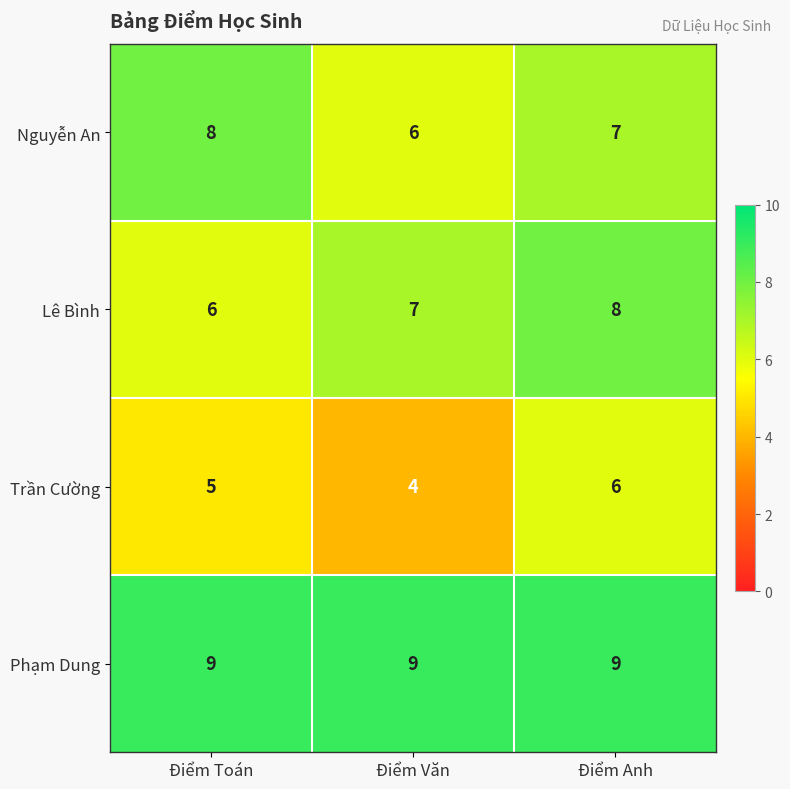

The Lê Bình series shows 6 at Điểm Toán. True or false?

True